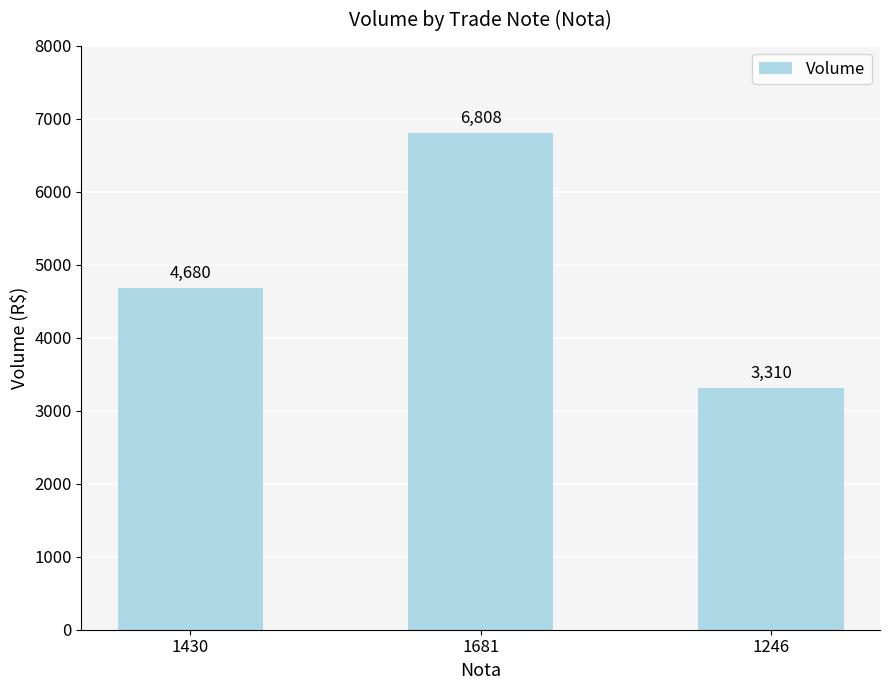

Count the values in the range 3310 to 6808.

3